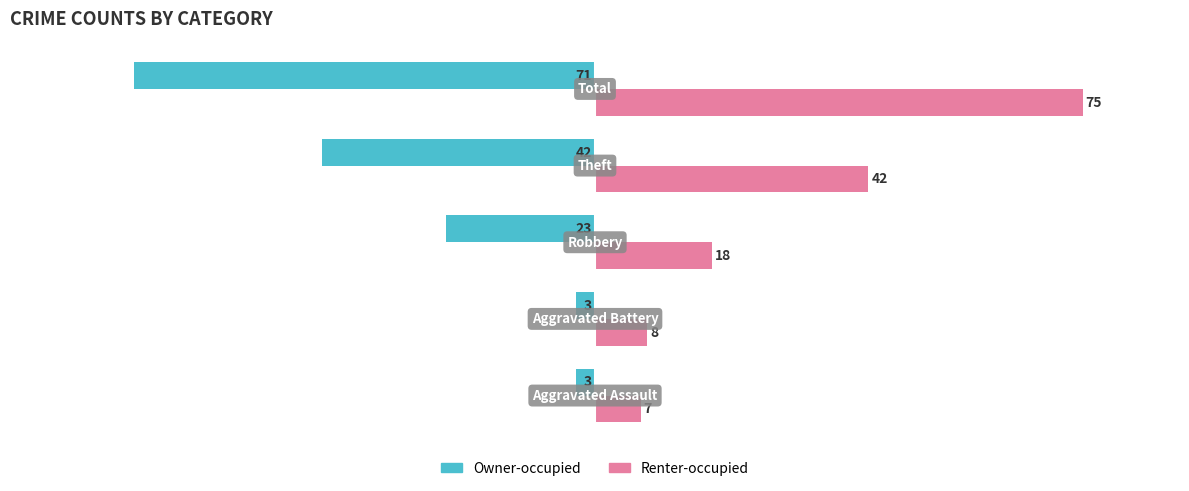

What is the difference between the second highest and second lowest values in the Renter-occupied series?

34